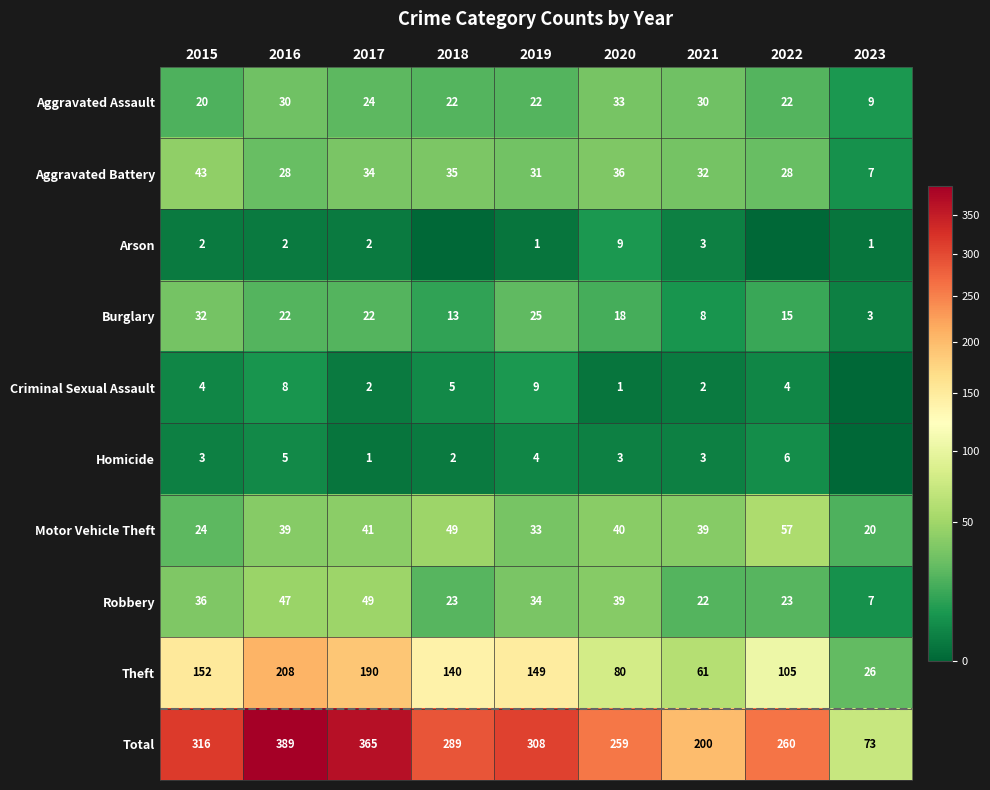

What is the spread (max minus min) of values at 2018?

289